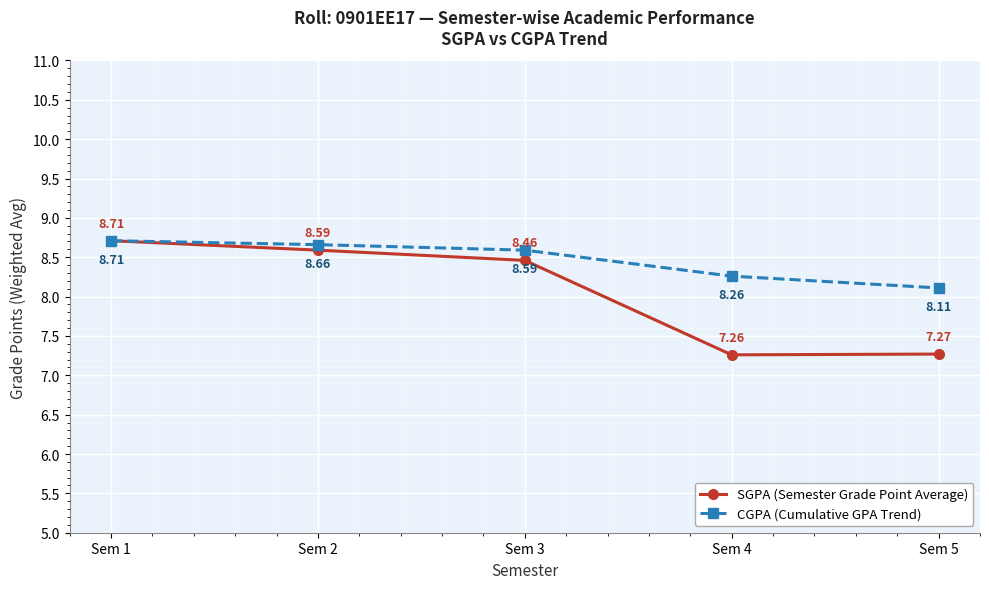

Rank the categories by SGPA (Semester Grade Point Average) value from lowest to highest.

Sem 4, Sem 5, Sem 3, Sem 2, Sem 1